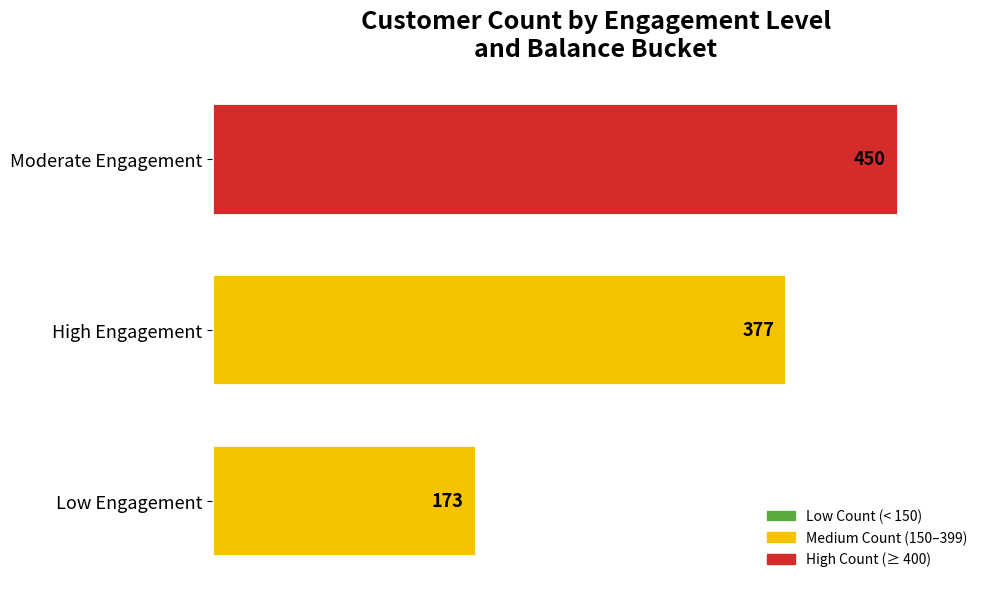

The chart shows a value of 377 at High Engagement. True or false?

True